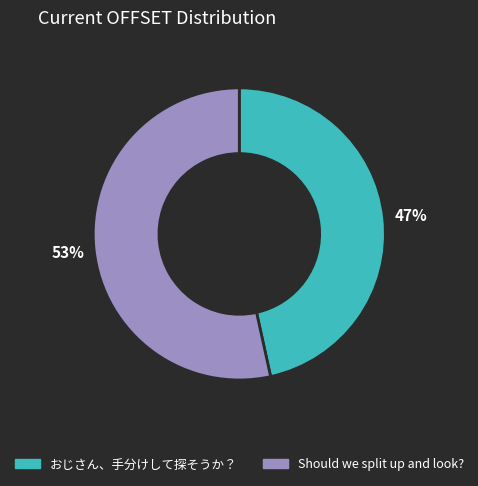

To the nearest percent, what is the combined percentage of おじさん、手分けして探そうか？ and Should we split up and look??

100%